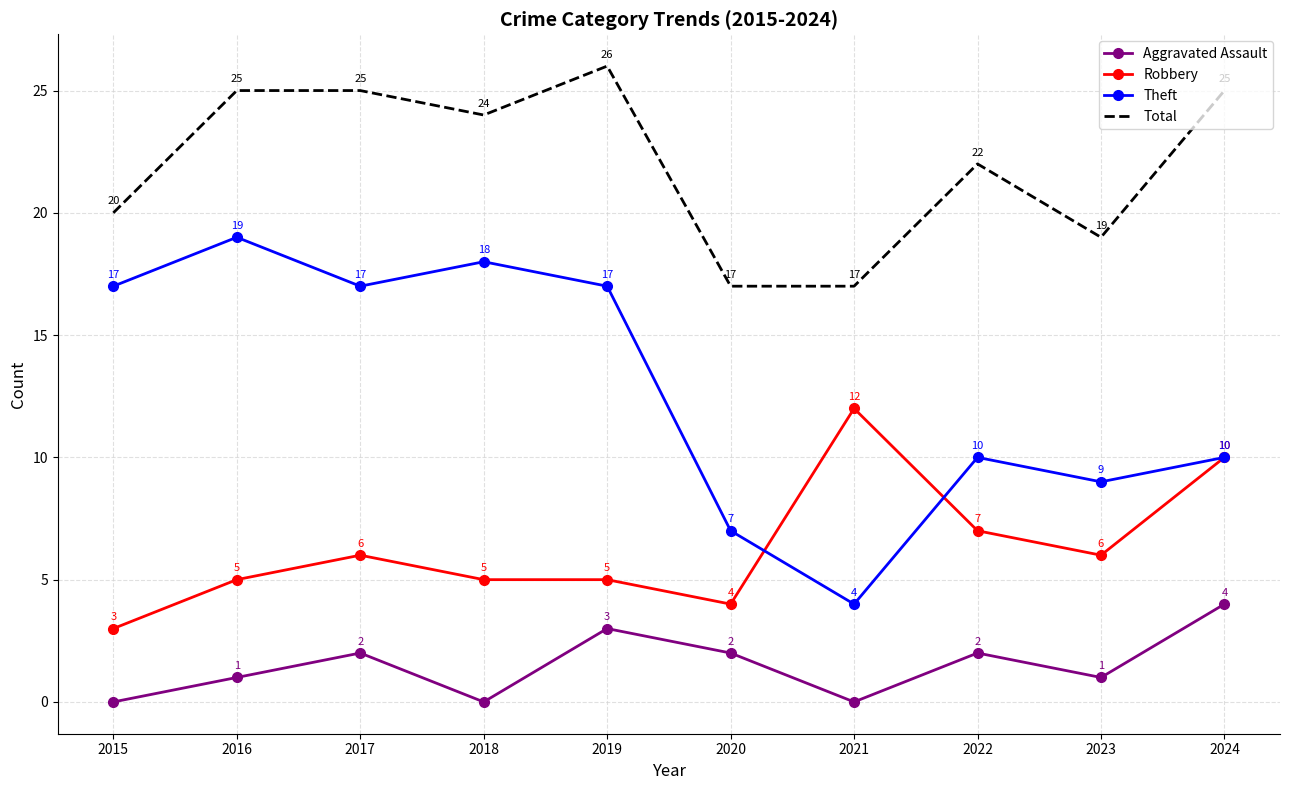

At how many categories does at least one series exceed 14?

10